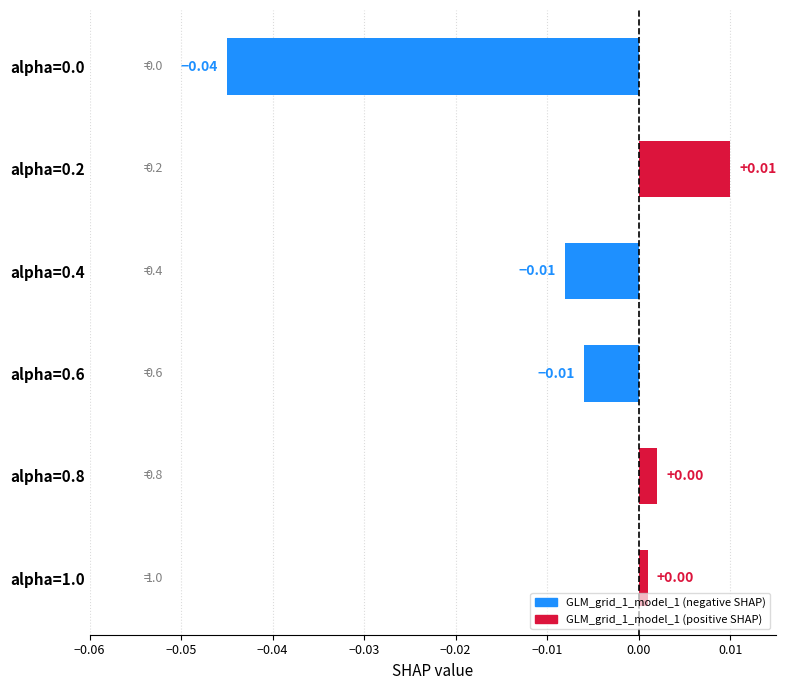

Between alpha=1.0 and alpha=0.6, which is larger?

alpha=1.0